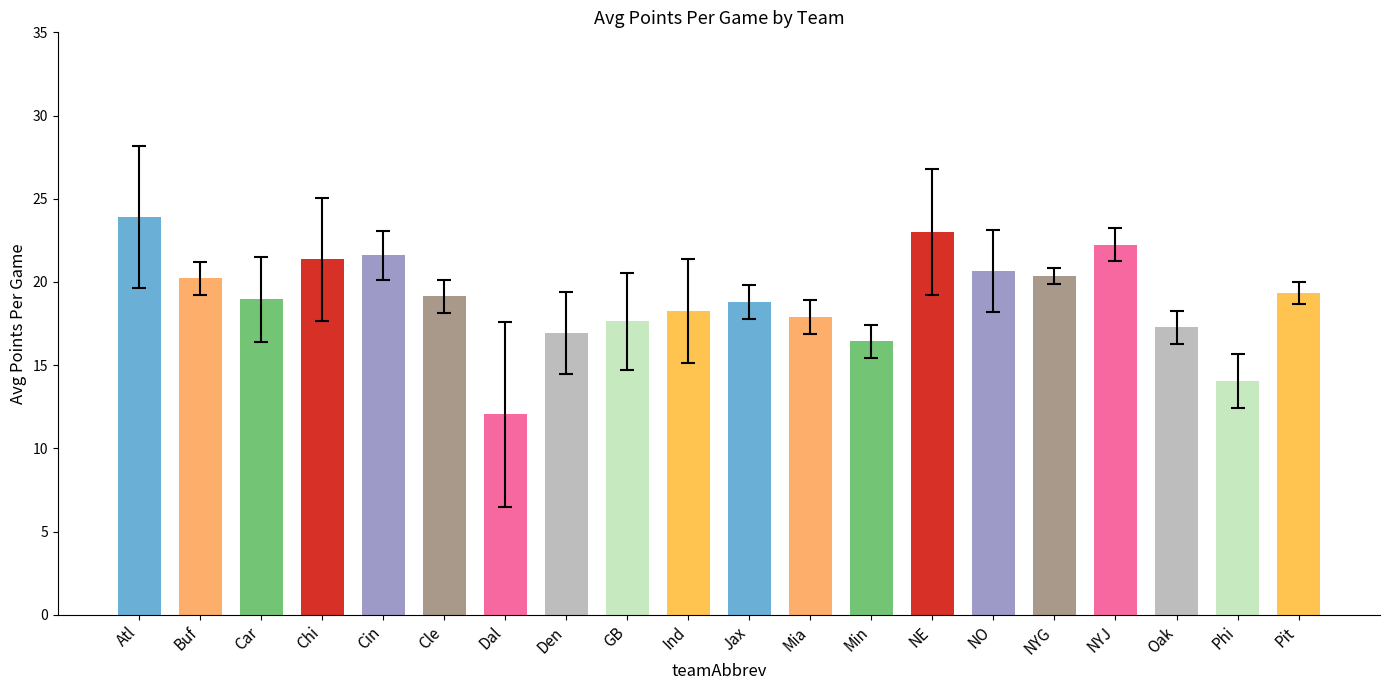

What is the difference between the values at Min and Pit?

2.9